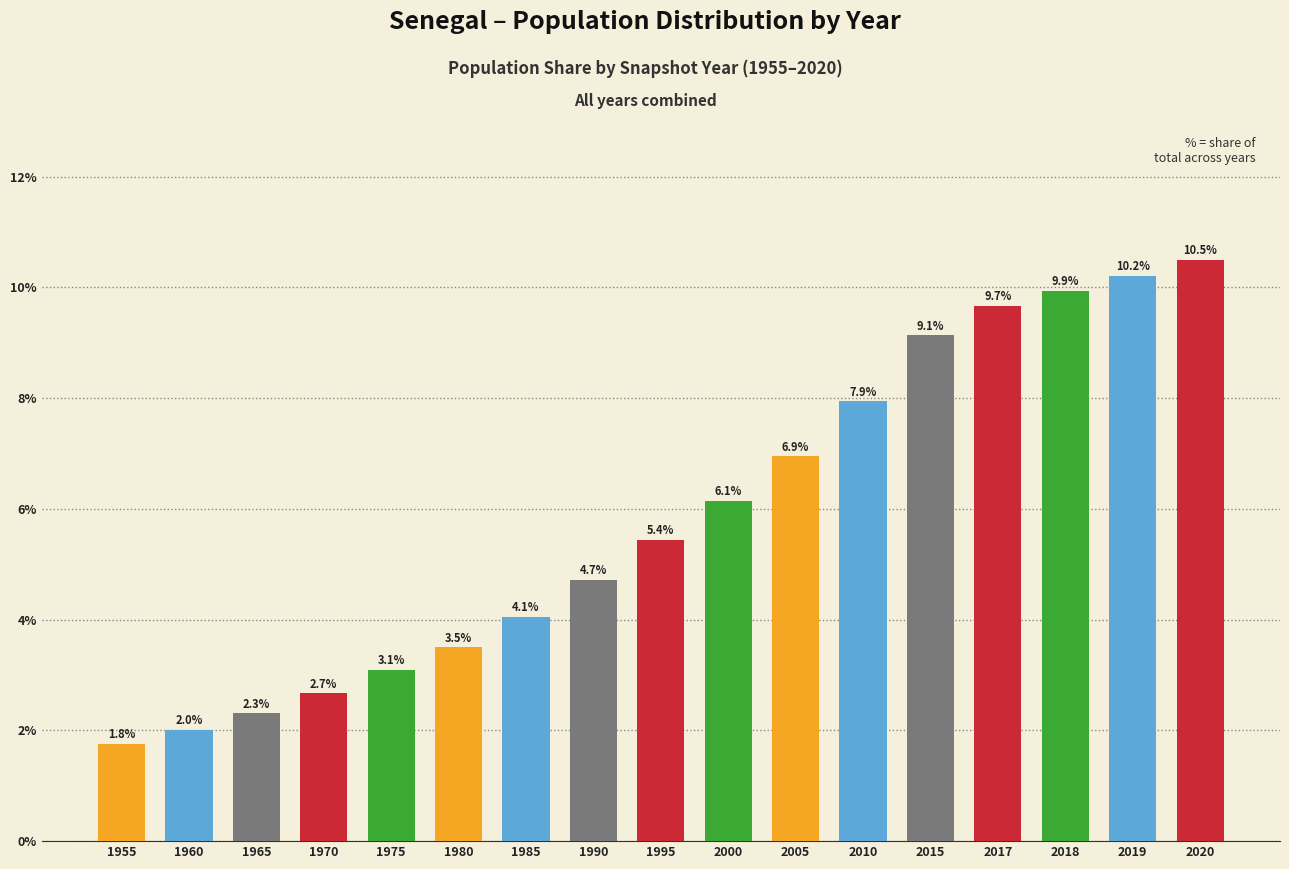

What is the minimum value shown in the chart?

1.8